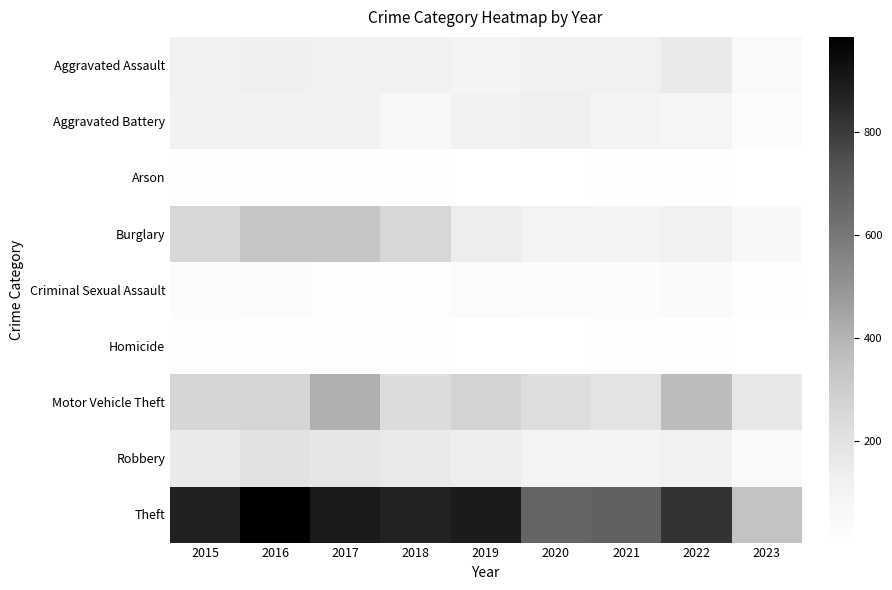

At which category does the chart reach its minimum across all series?

2020